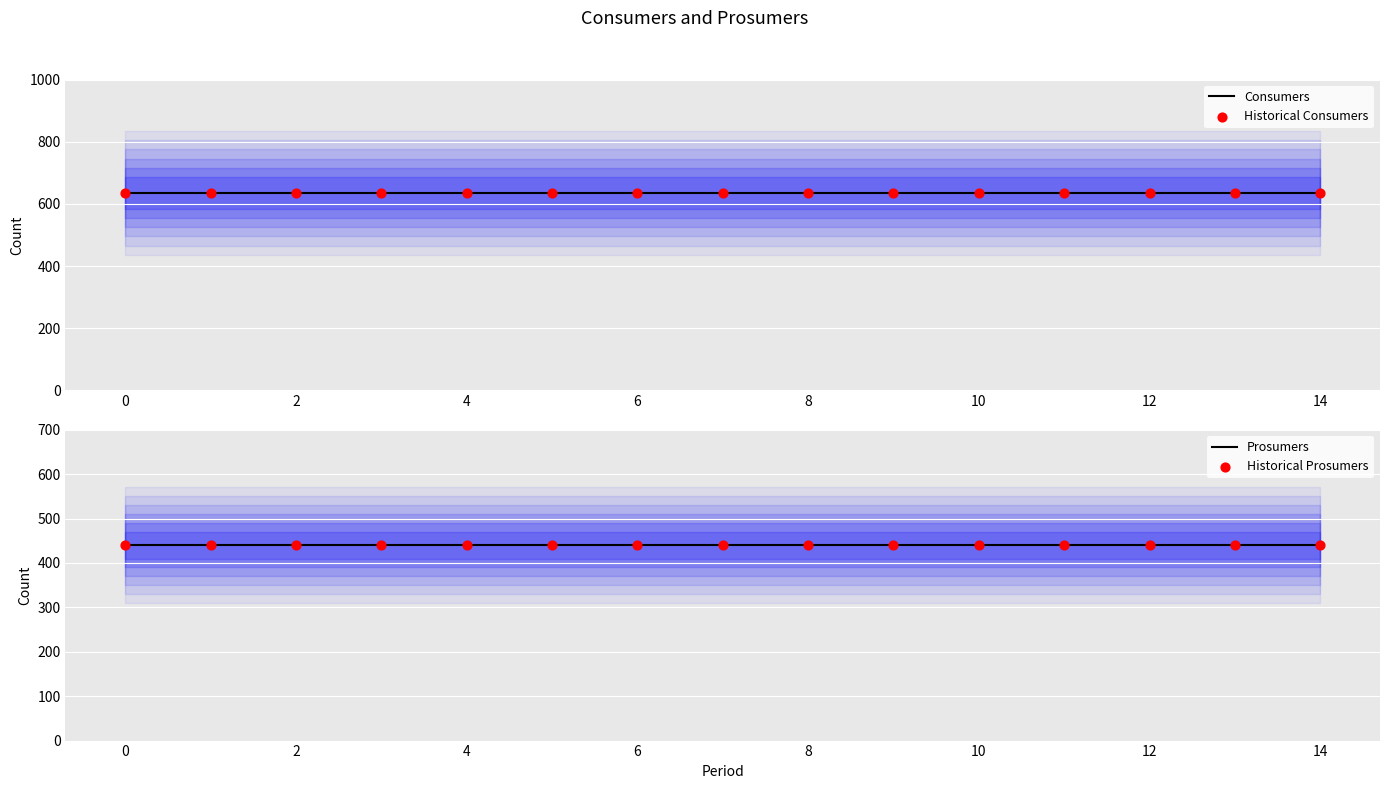

Which series has the largest total across all categories?

Consumers